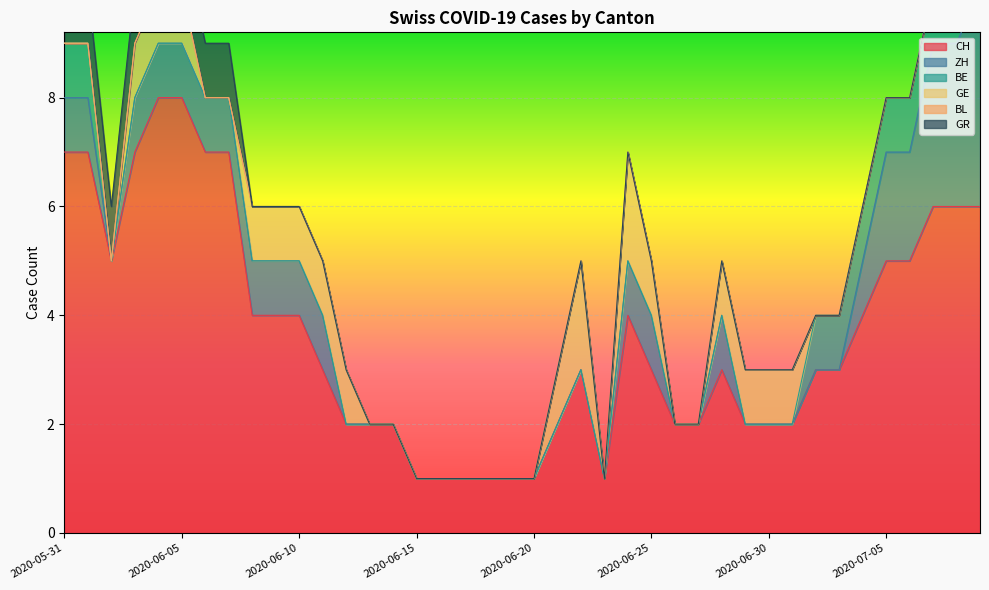

What are all the series names shown in the legend?

CH, ZH, BE, GE, BL, GR